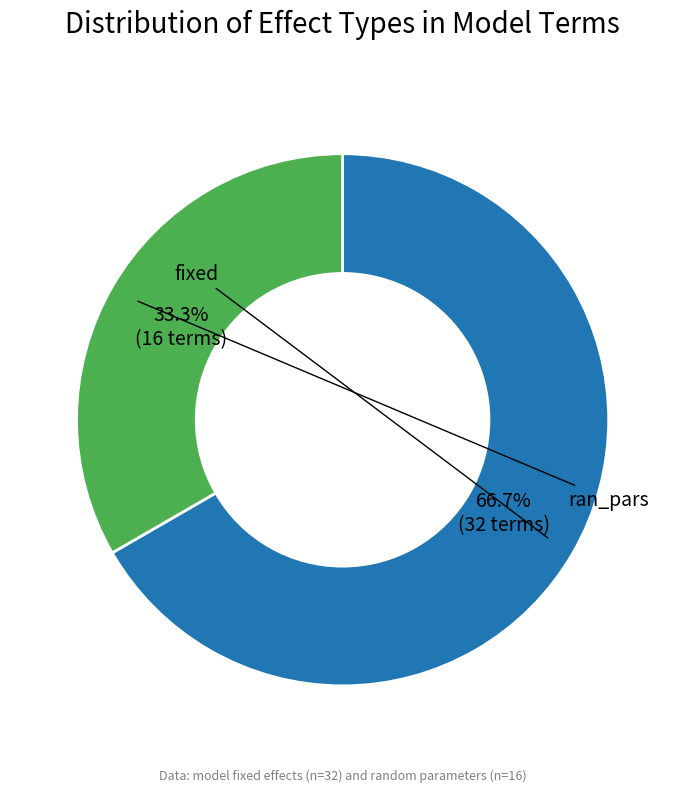

Does any single category account for the majority?

Yes